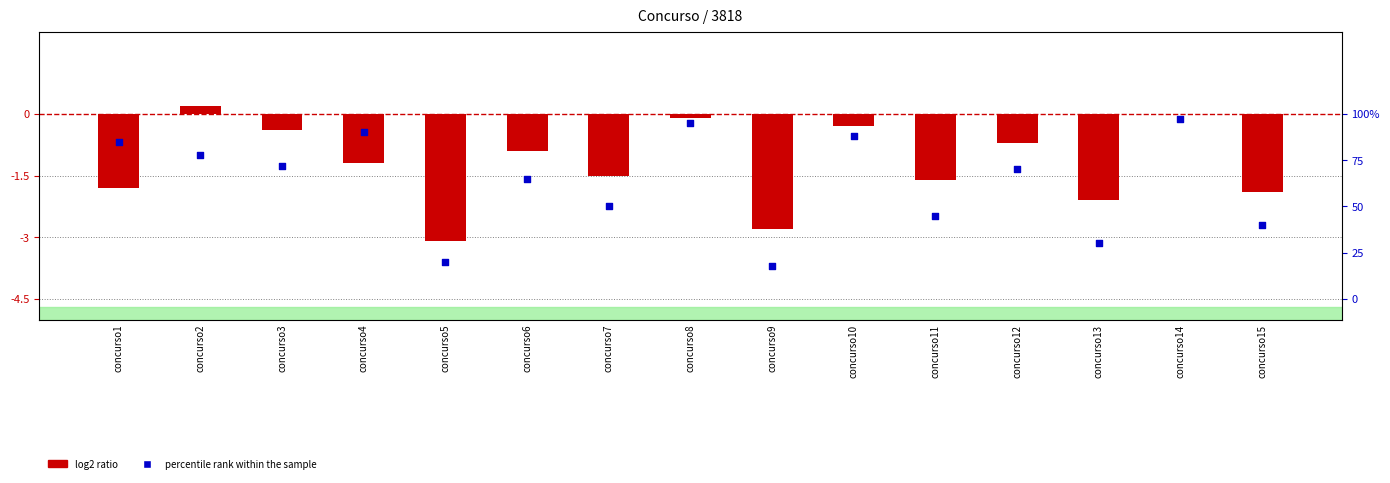

What are all the series names shown in the legend?

log2 ratio, percentile rank within the sample